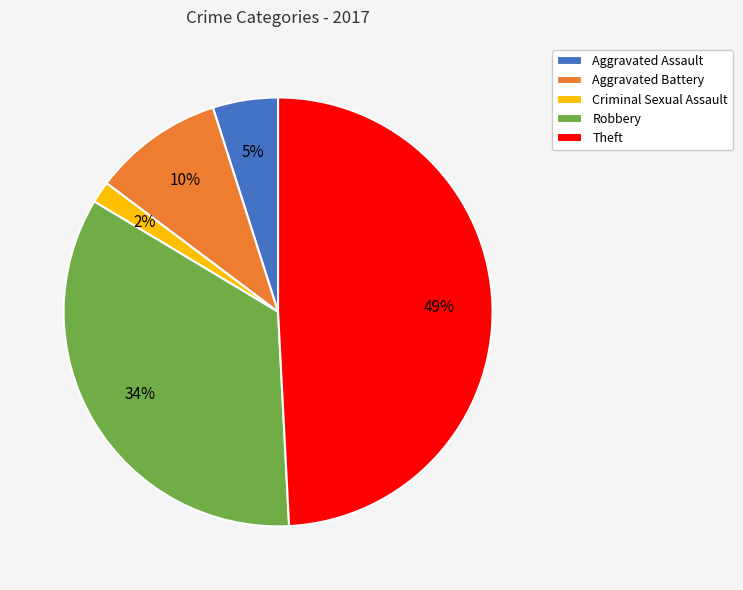

Combined, do Robbery and Theft account for over 50%?

Yes